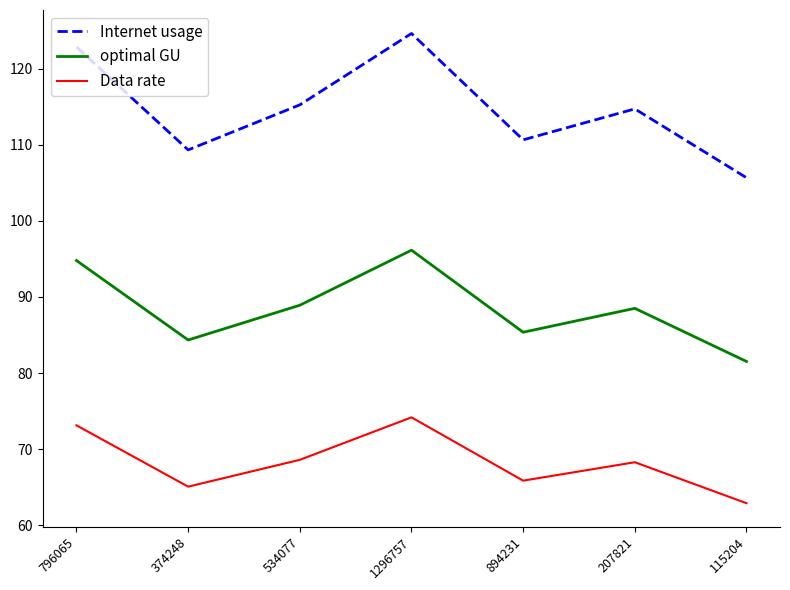

What is the difference between the Data rate values at 374248 and 894231?

0.8